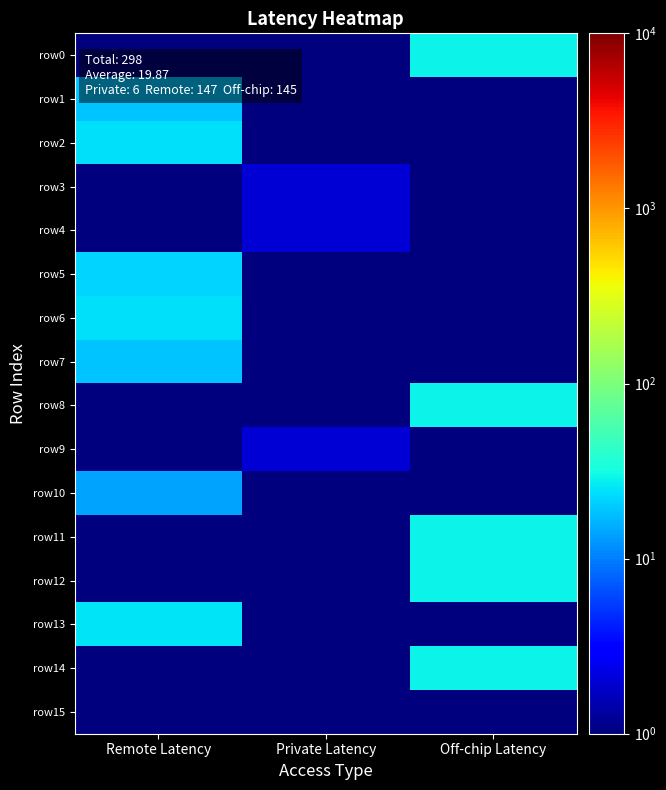

Count the number of data series in this chart.

16